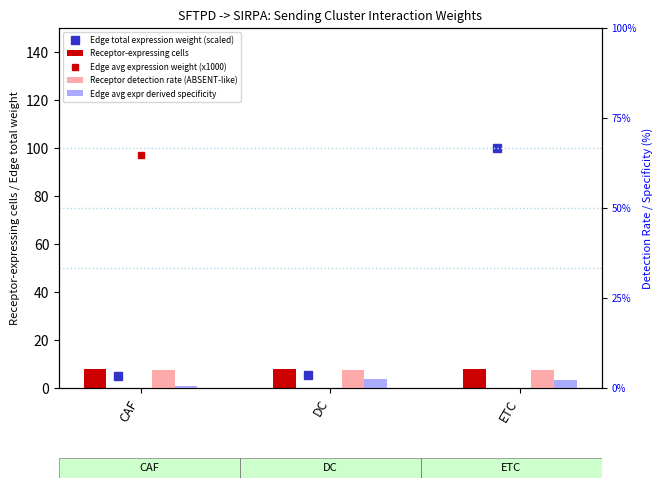

At which label does Edge avg expr derived specificity reach its peak?

DC